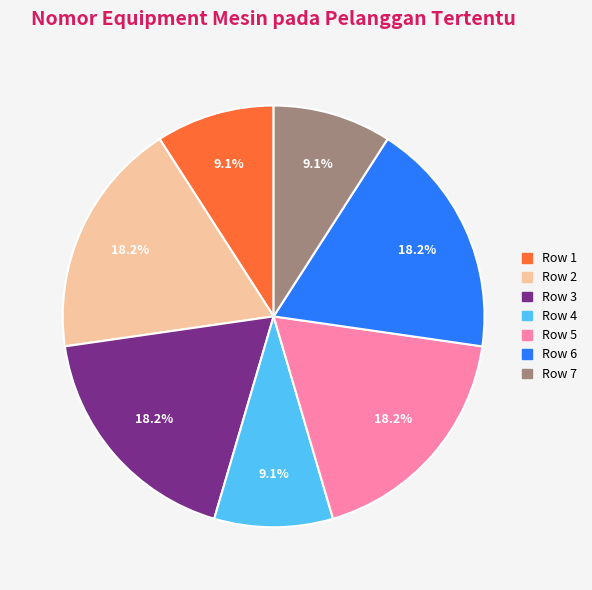

Is there a majority slice in this chart?

No